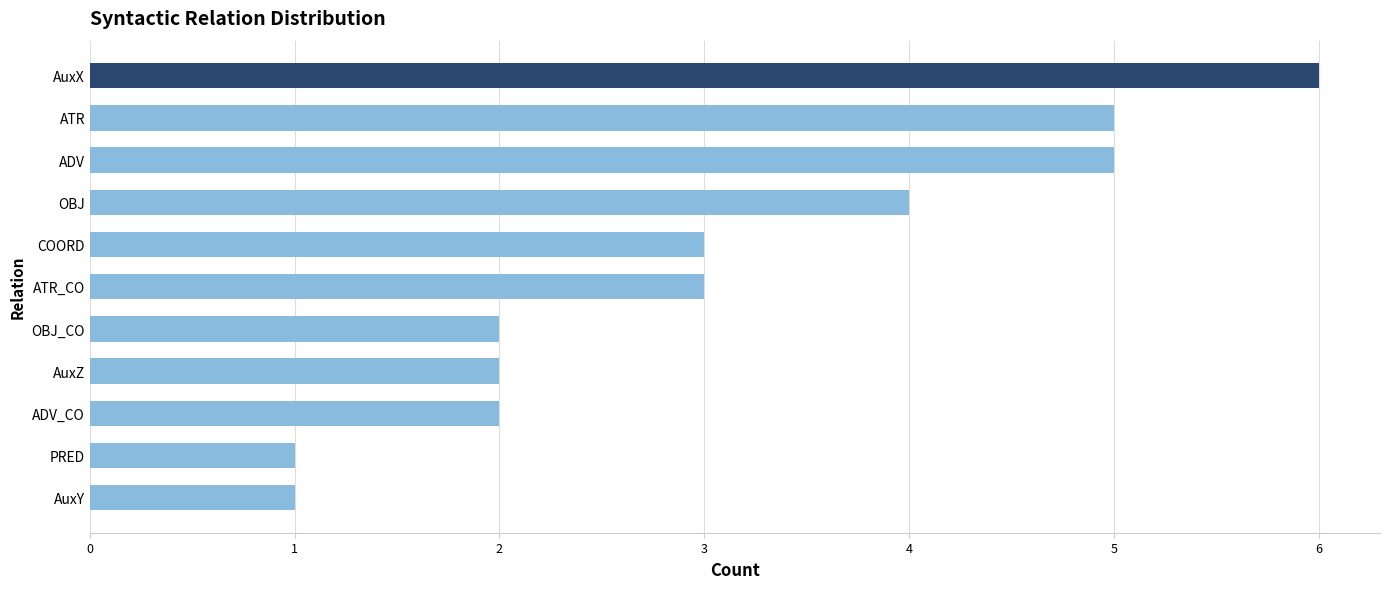

What is the change in value from AuxX to OBJ_CO?

-4